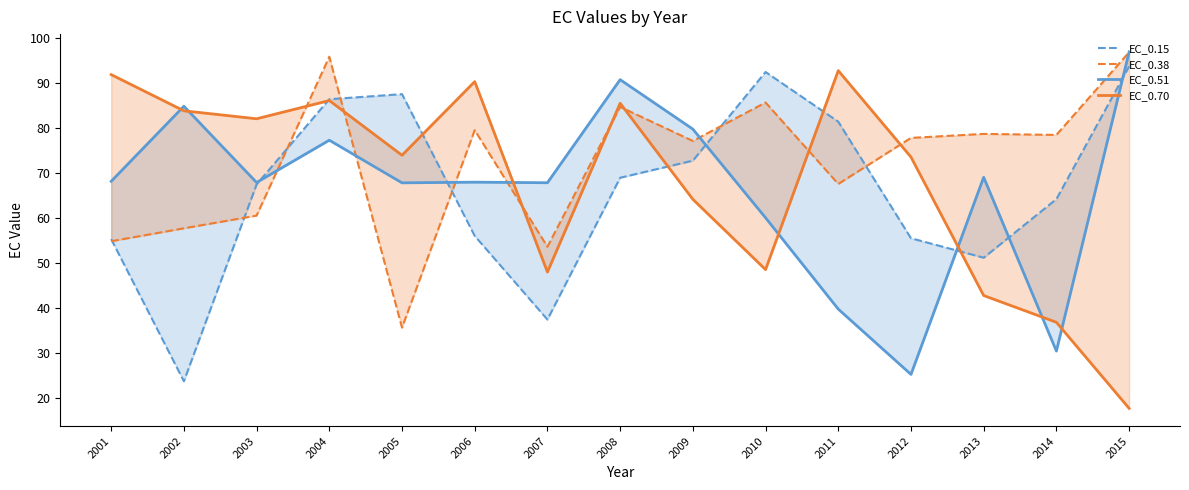

True or false: EC_0.70 and EC_0.38 intersect in this chart.

True